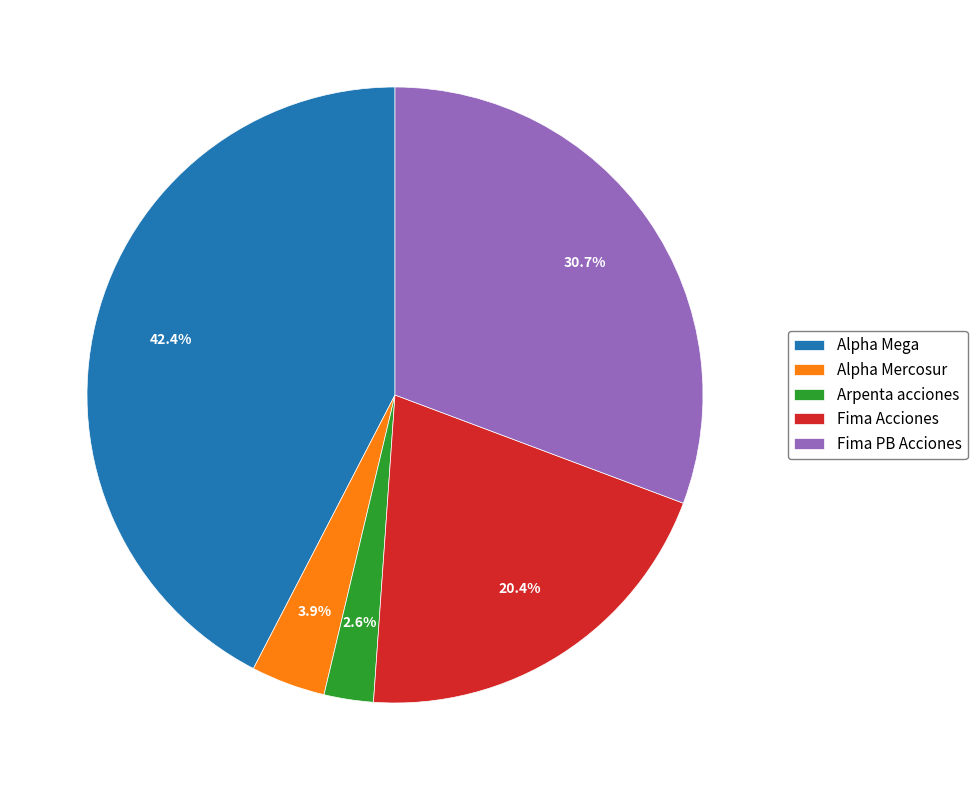

To the nearest percent, what percentage of the pie is Fima Acciones?

20%